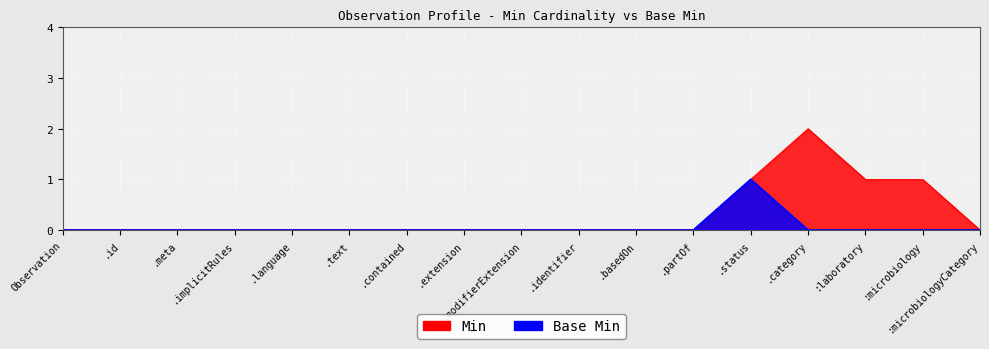

How many values in Min are above zero?

4